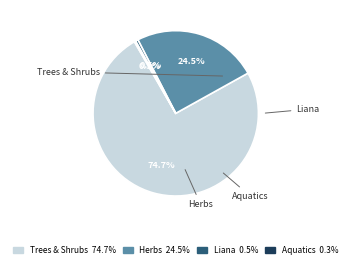

Is there a majority slice in this chart?

Yes